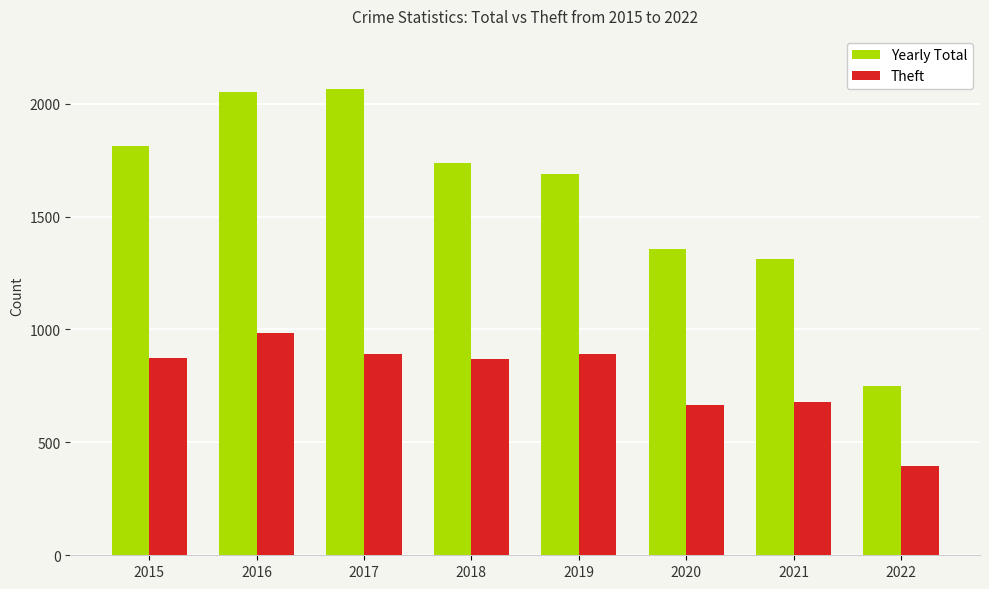

The value of Theft at 2019 is 891. True or false?

True